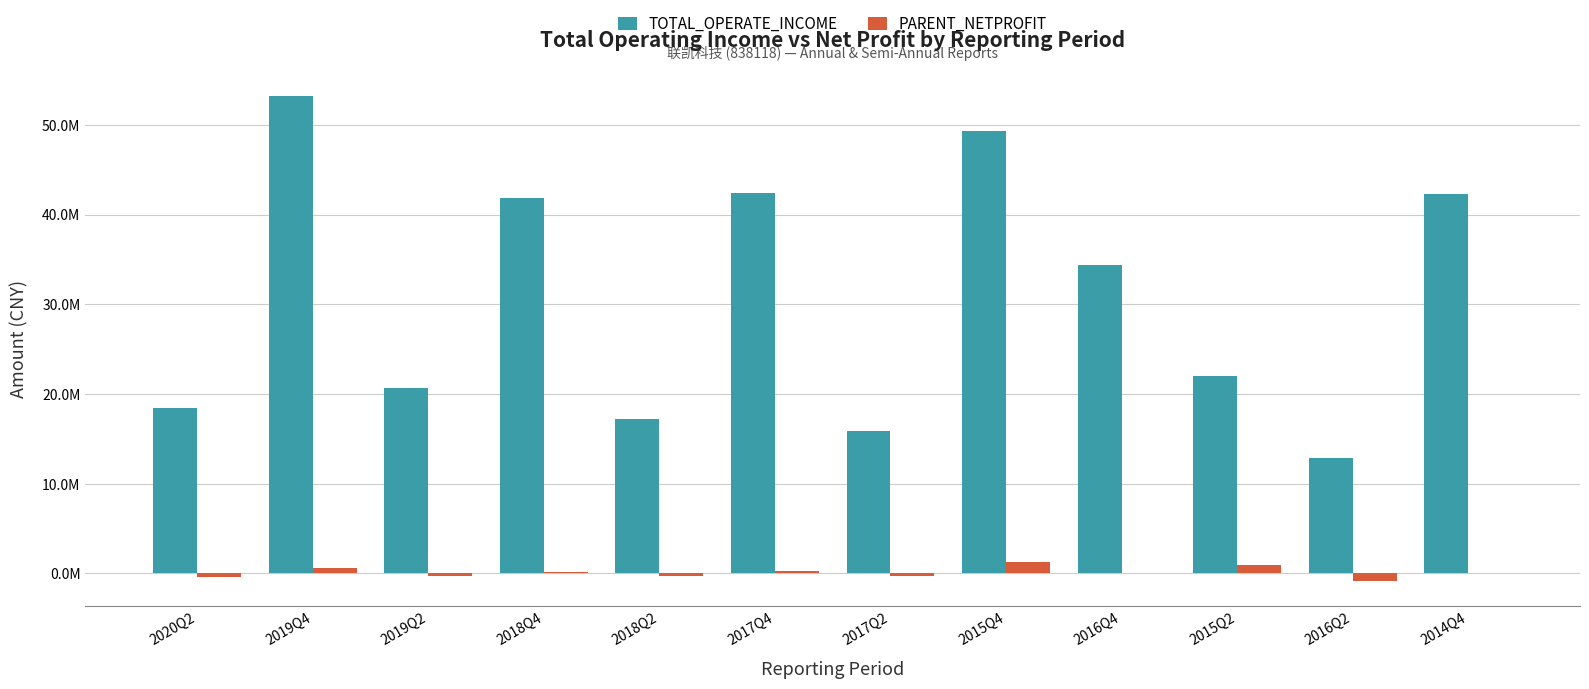

Reading right to left, extract all data points from this chart.

TOTAL_OPERATE_INCOME: 2014Q4=42275174.6	2016Q2=12851797.3	2015Q2=21968109.0	2016Q4=34350316.9	2015Q4=49363571.6	2017Q2=15924975.5	2017Q4=42364097.5	2018Q2=17206049.4	2018Q4=41882739.4	2019Q2=20666364.3	2019Q4=53258819.5	2020Q2=18422723.9
PARENT_NETPROFIT: 2014Q4=-8607.6	2016Q2=-895940.3	2015Q2=938922.4	2016Q4=40327.4	2015Q4=1207060.6	2017Q2=-316252.3	2017Q4=300961.6	2018Q2=-312208.2	2018Q4=94718.3	2019Q2=-349039.7	2019Q4=610140.3	2020Q2=-447164.1